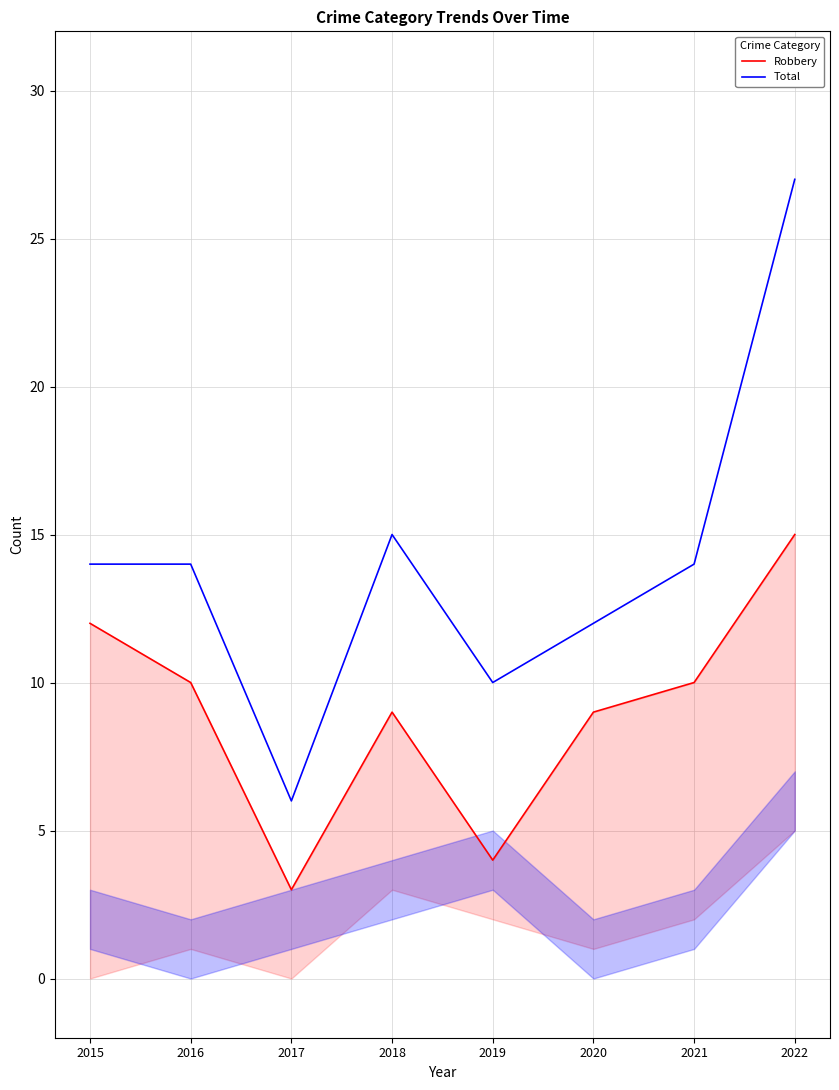

Where is Total nearest to the value 16?

2018